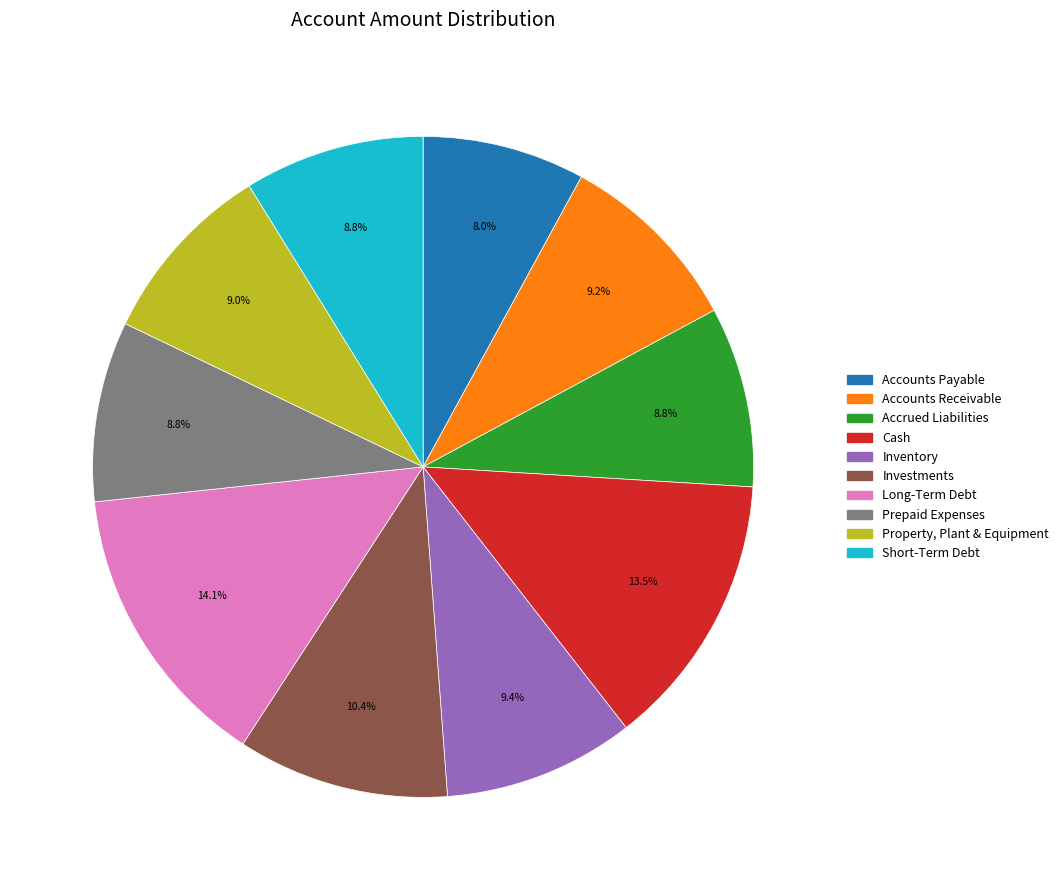

To the nearest percent, what percentage of the pie is Prepaid Expenses?

9%